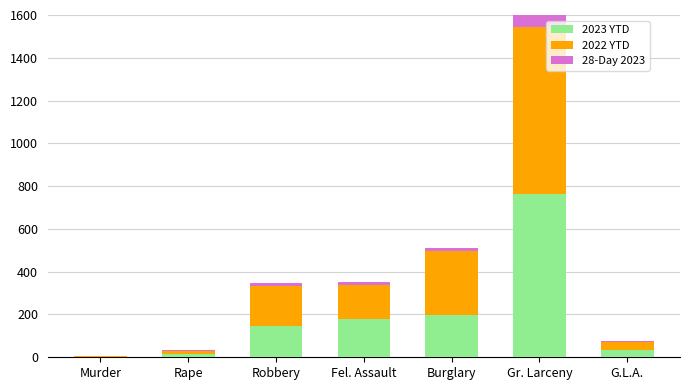

What are all the series names shown in the legend?

2023 YTD, 2022 YTD, 28-Day 2023